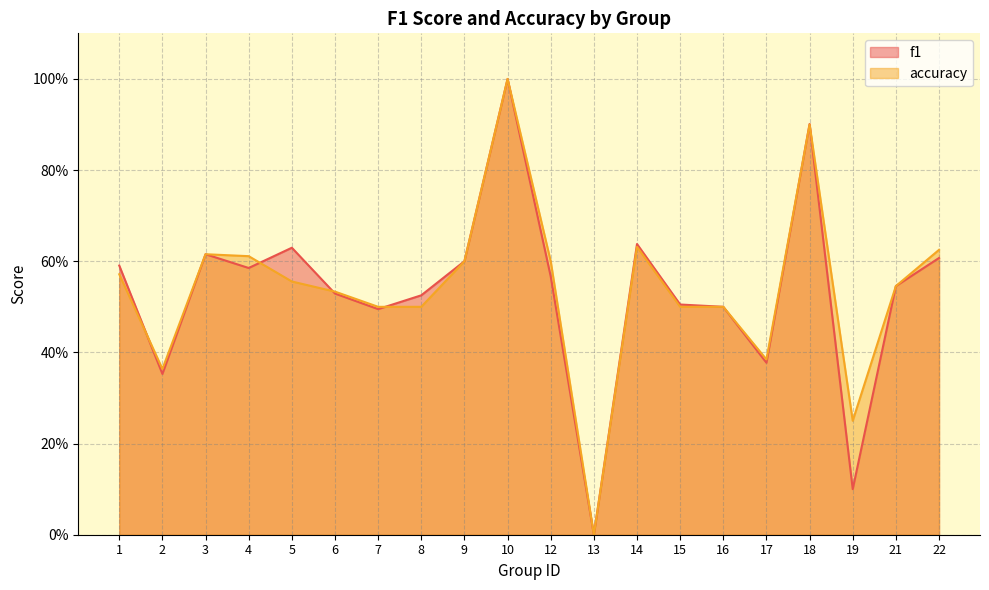

The accuracy series shows 0.2 at 8. True or false?

False